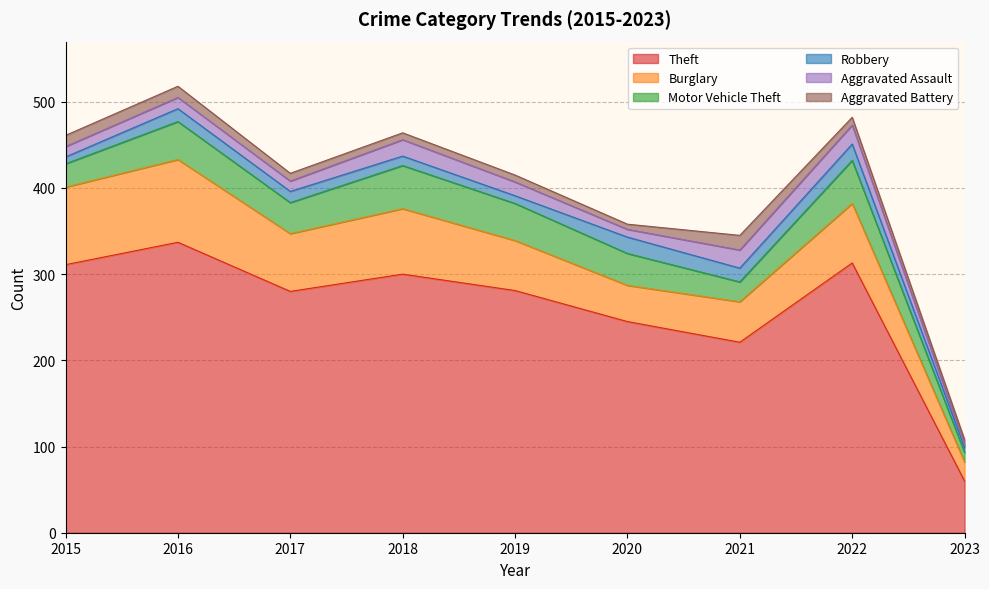

At which label is Aggravated Assault closest to 12?

2015